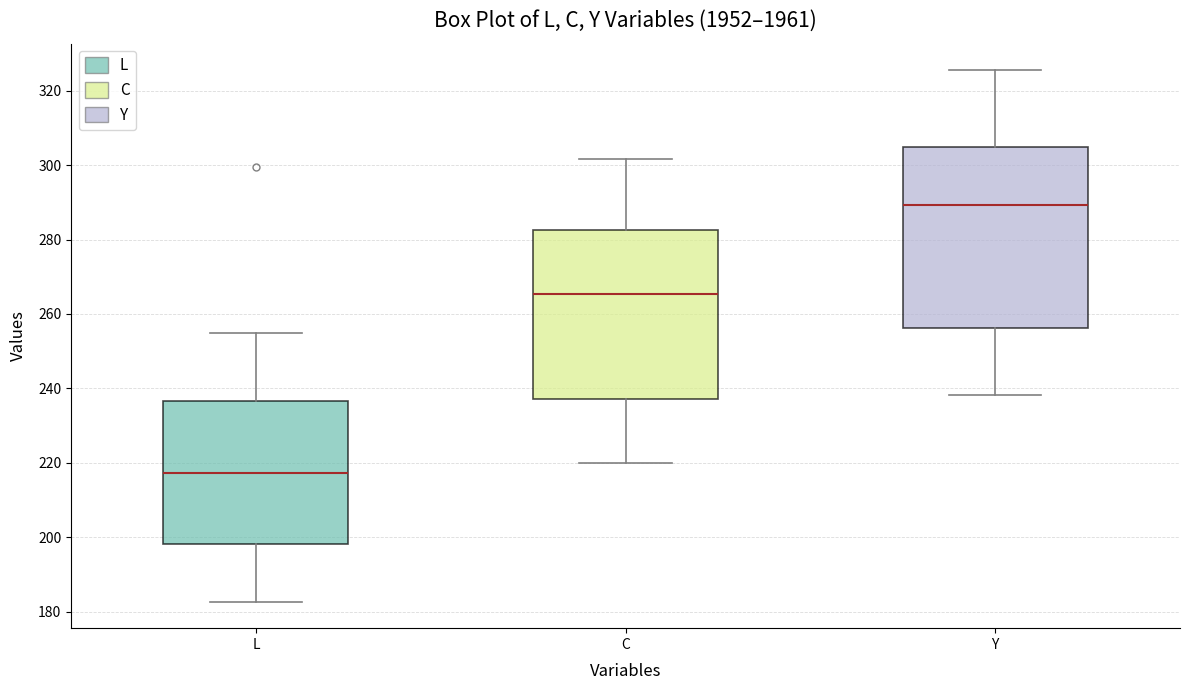

Where is the upper edge of the box for L on the y-axis? The values are not printed on the chart, so give them approximately, as read against the axis.

236